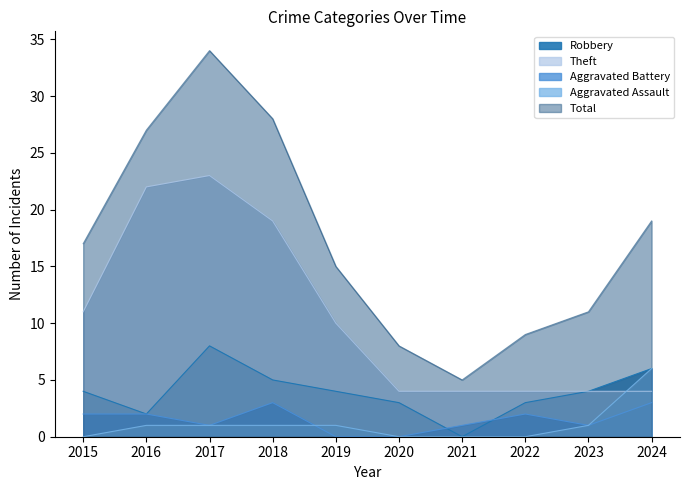

True or false: Theft and Robbery intersect in this chart.

False